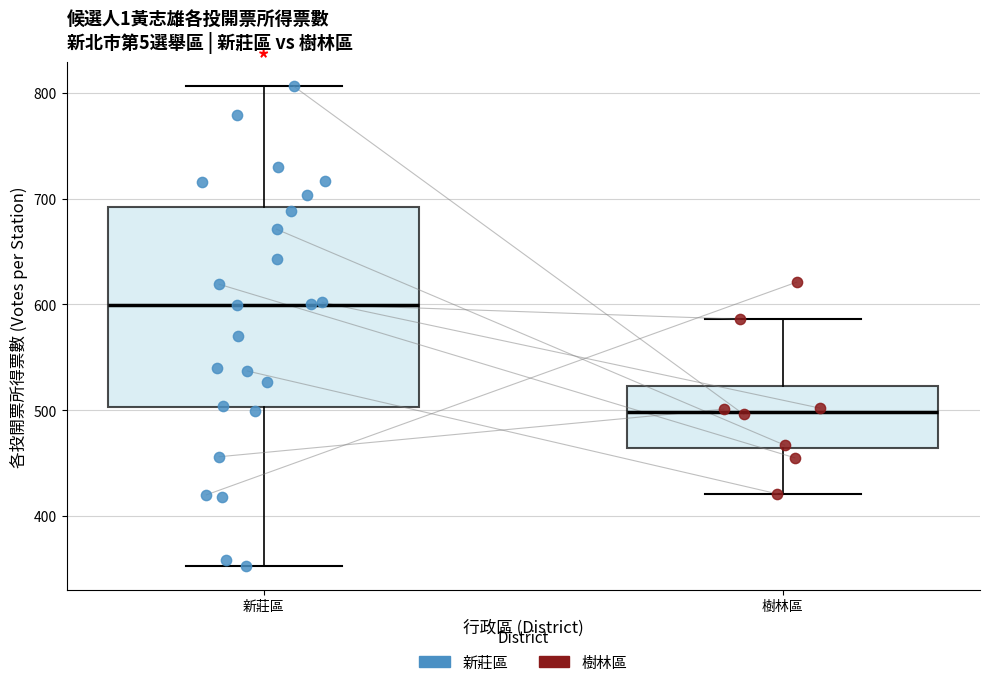

Comparing the boxes themselves (not the whiskers), which one is the tallest?

新莊區